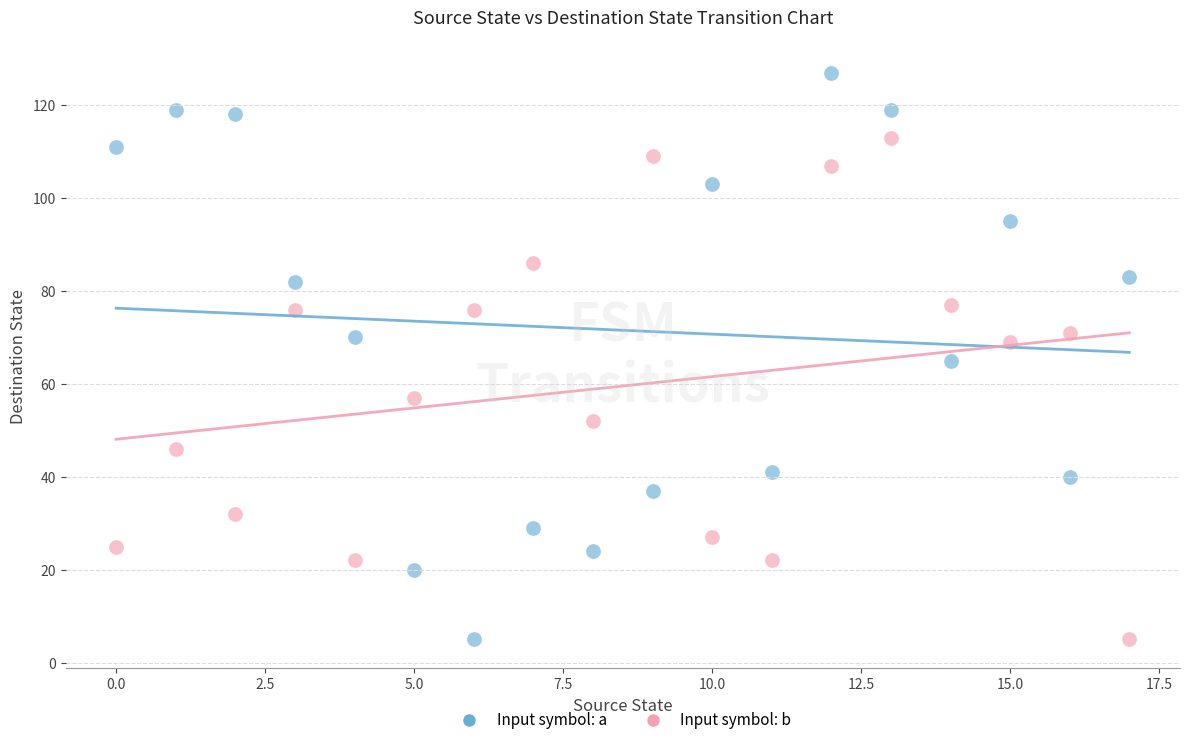

What are all the series names shown in the legend?

Input symbol: a, Input symbol: b